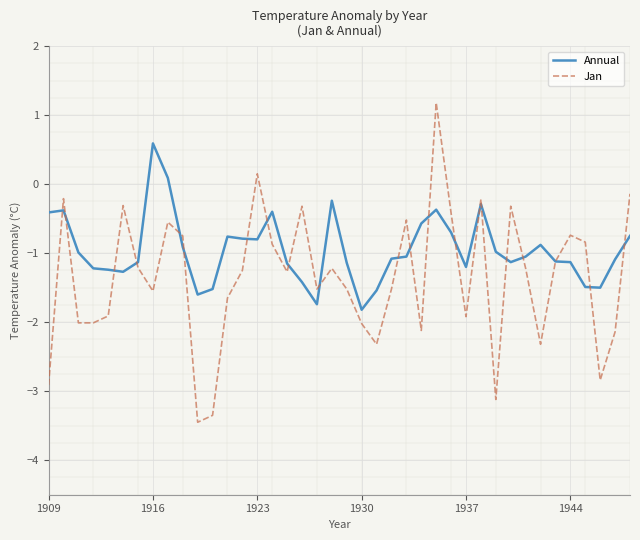

What is the highest value of the Jan series?

1.2